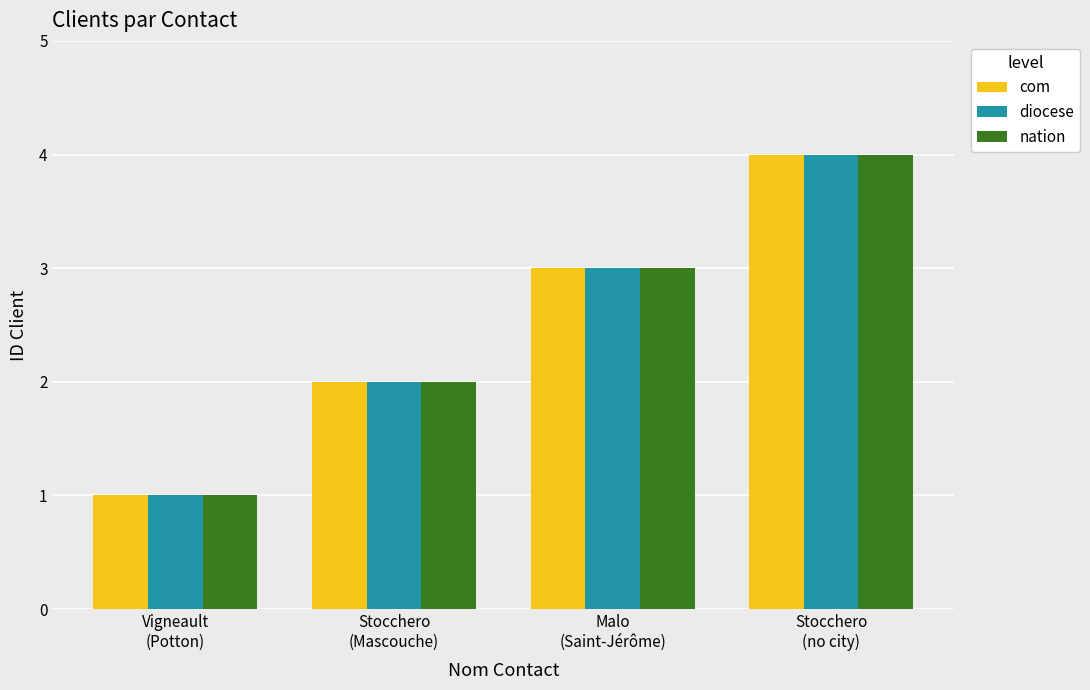

How many data points does each series have?

4